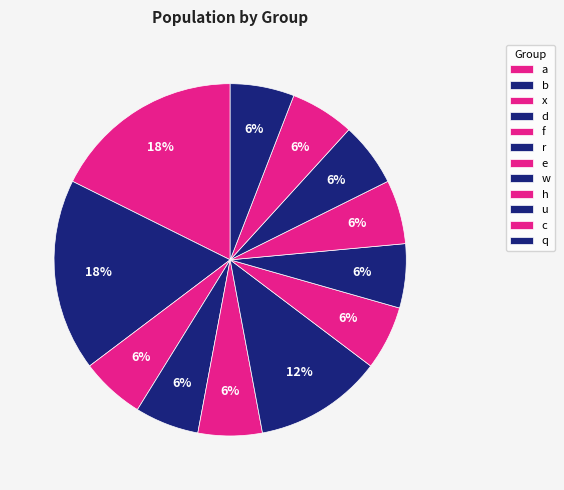

Count the number of slices in the pie.

12